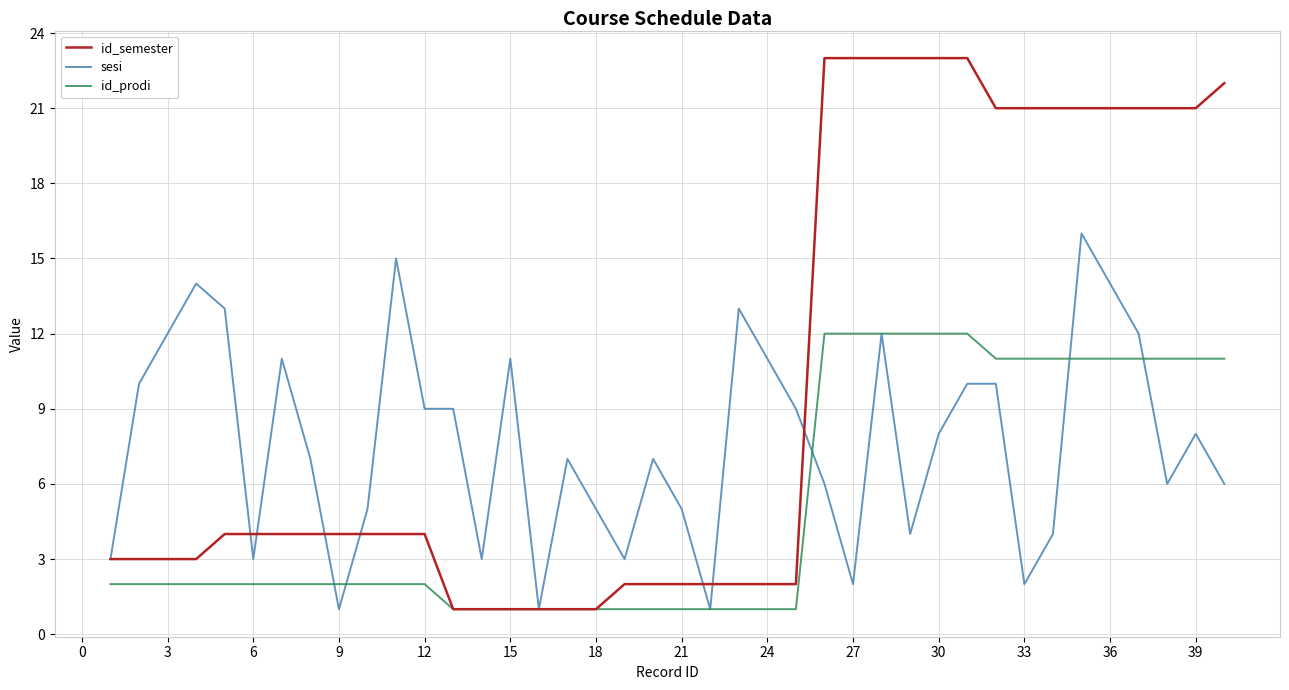

Which series has the widest spread of values?

id_semester